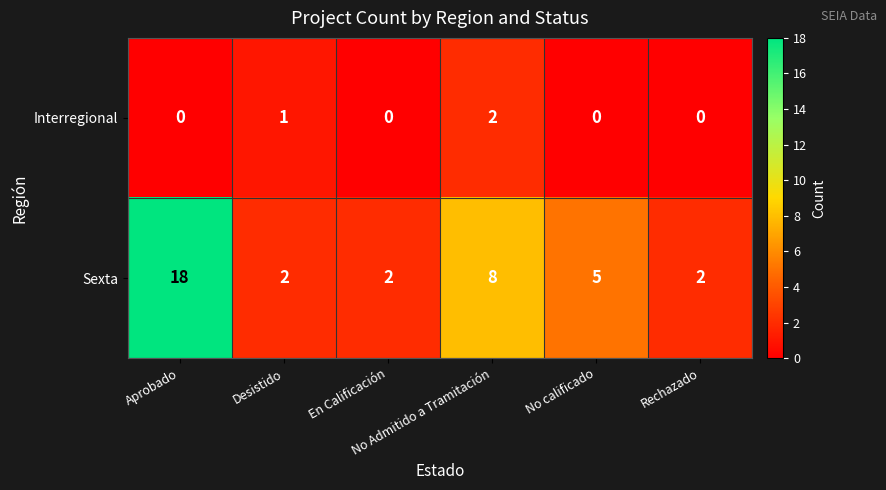

What is the maximum value for Sexta?

18